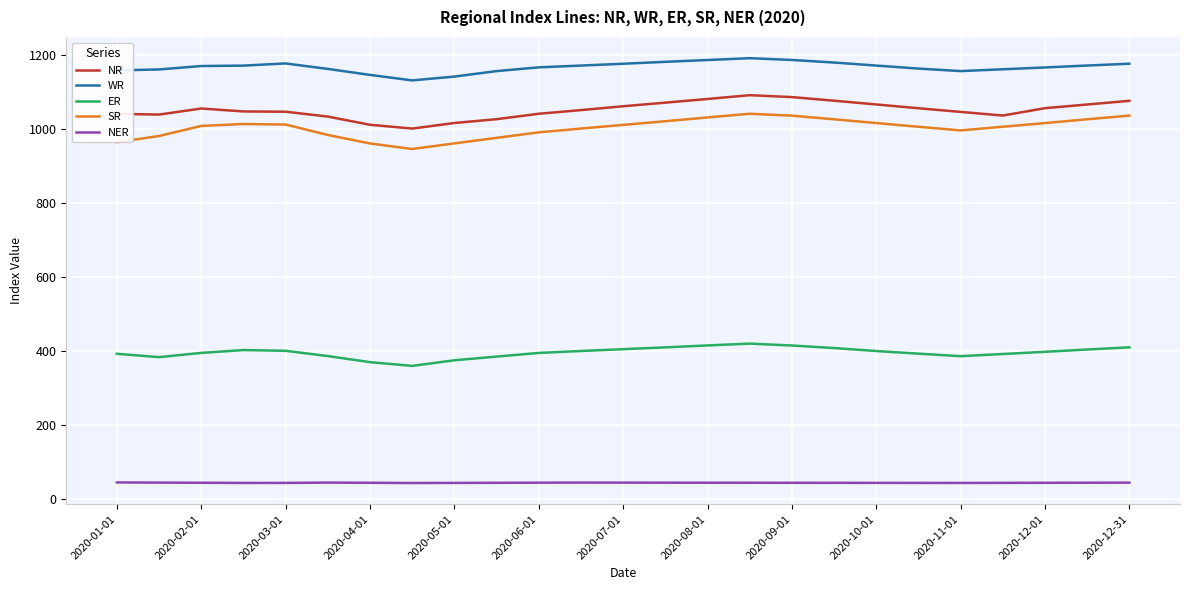

In SR, how many points are higher than both neighbors (excluding endpoints)?

2